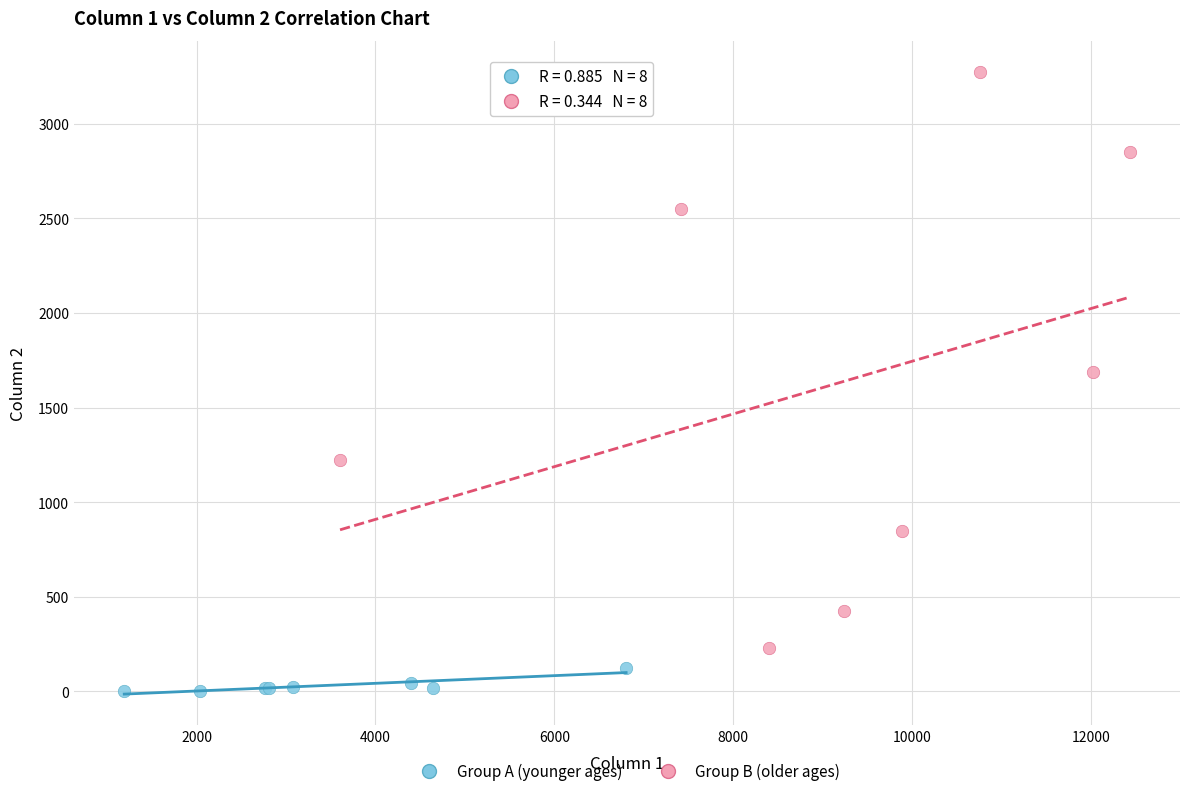

Which series has the largest Y range (max minus min)?

Group B (older ages)